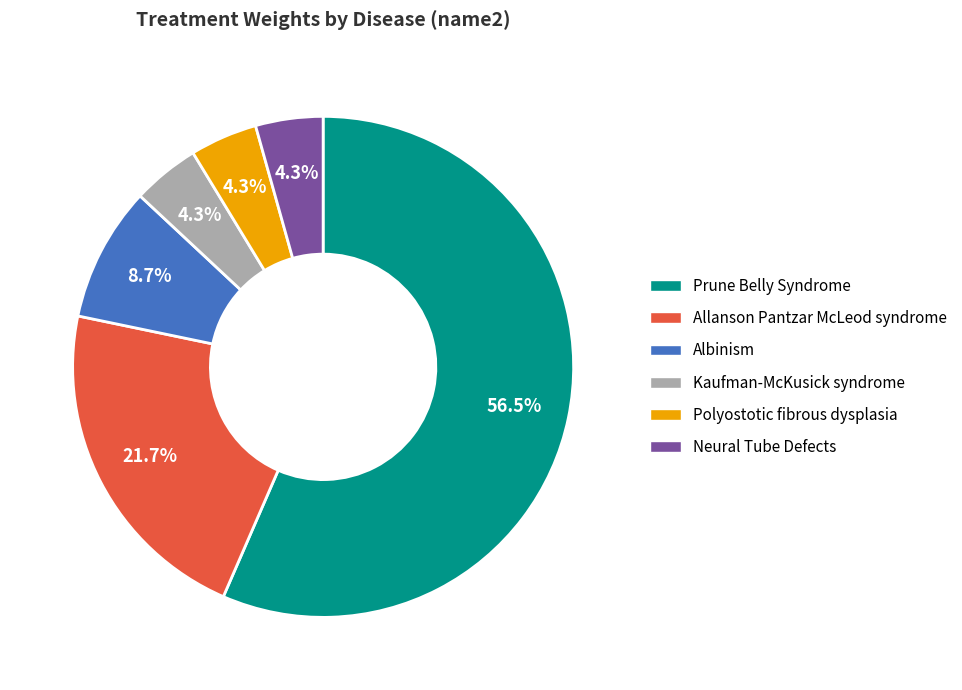

What is the ratio of the value at Allanson Pantzar McLeod syndrome to the value at Prune Belly Syndrome?

0.4